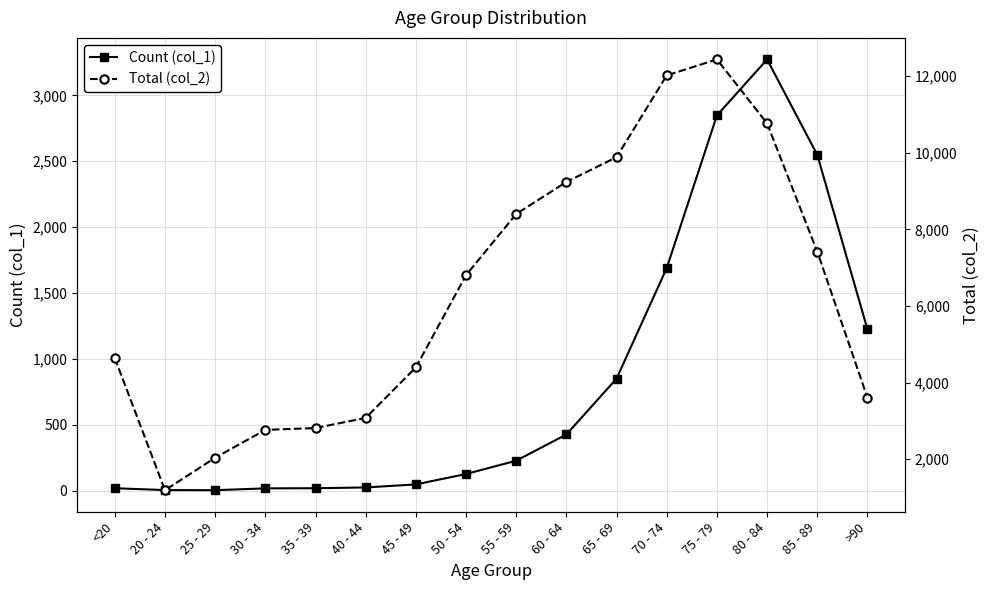

True or false: Count (col_1) and Total (col_2) cross at least once.

False